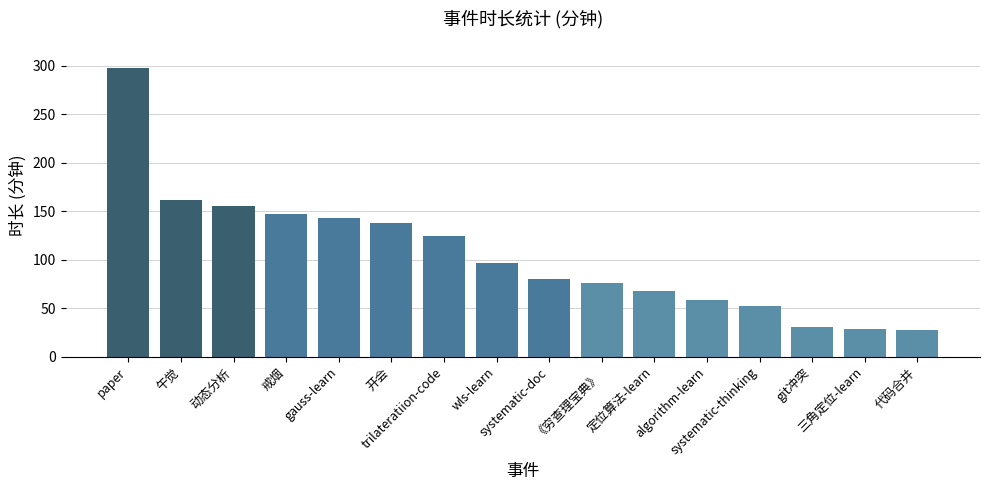

What is the difference between the second highest and minimum values?

135